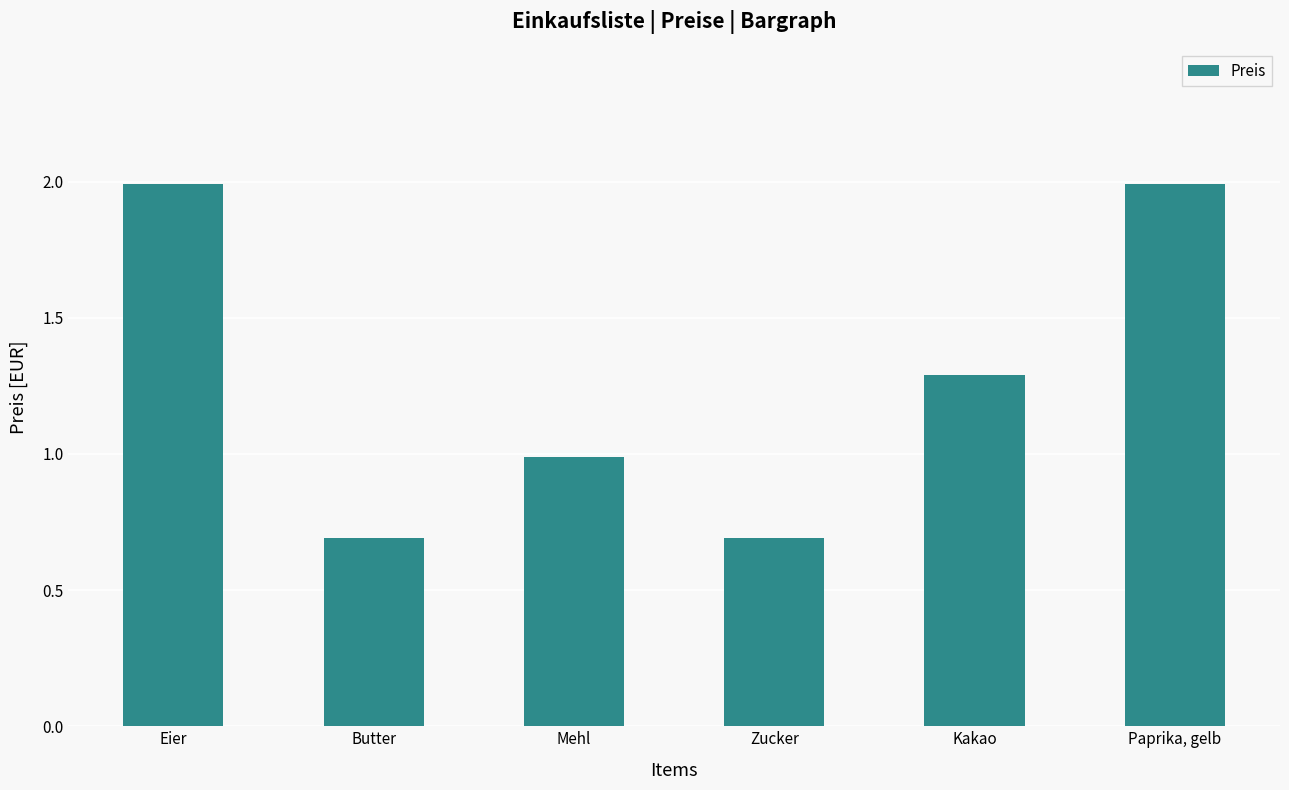

Reading left to right, transcribe all the data shown in this chart.

2.0	0.7	1.0	0.7	1.3	2.0